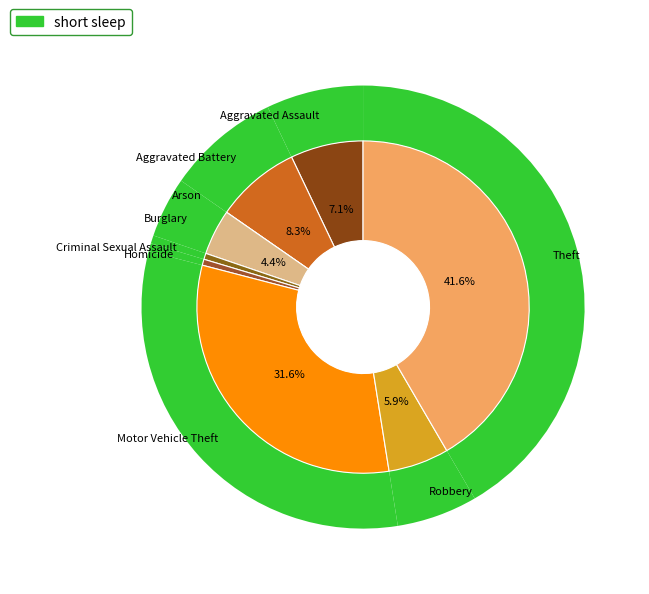

What is the largest slice in the pie chart?

Theft